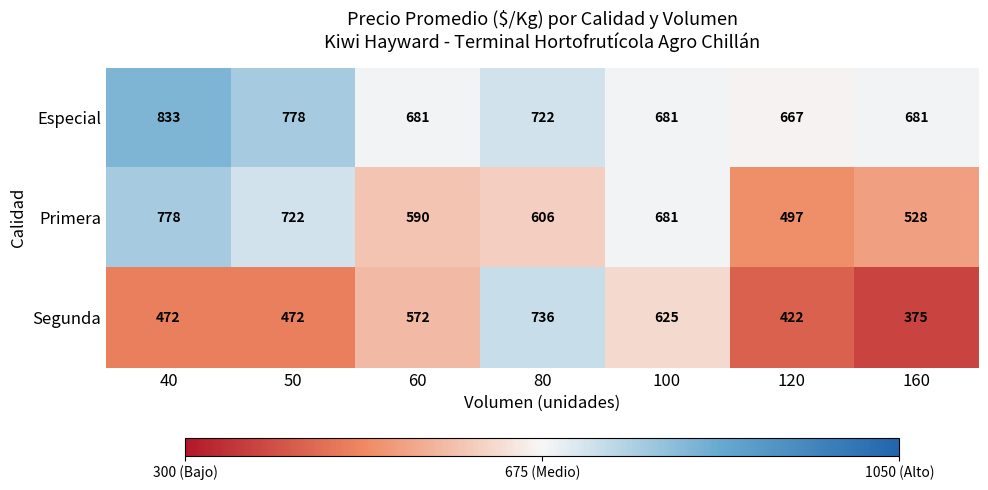

The Primera series shows 590 at 60. True or false?

True